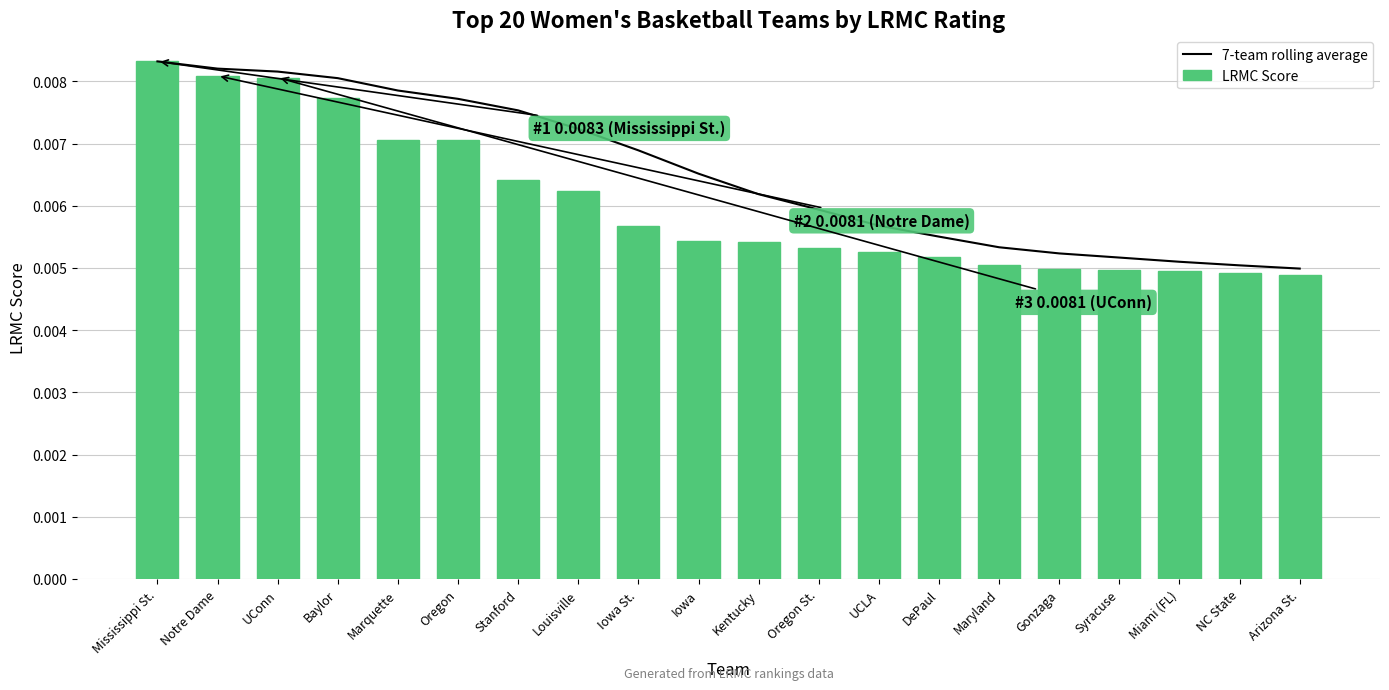

Which series changed the most between UConn and DePaul?

LRMC Score